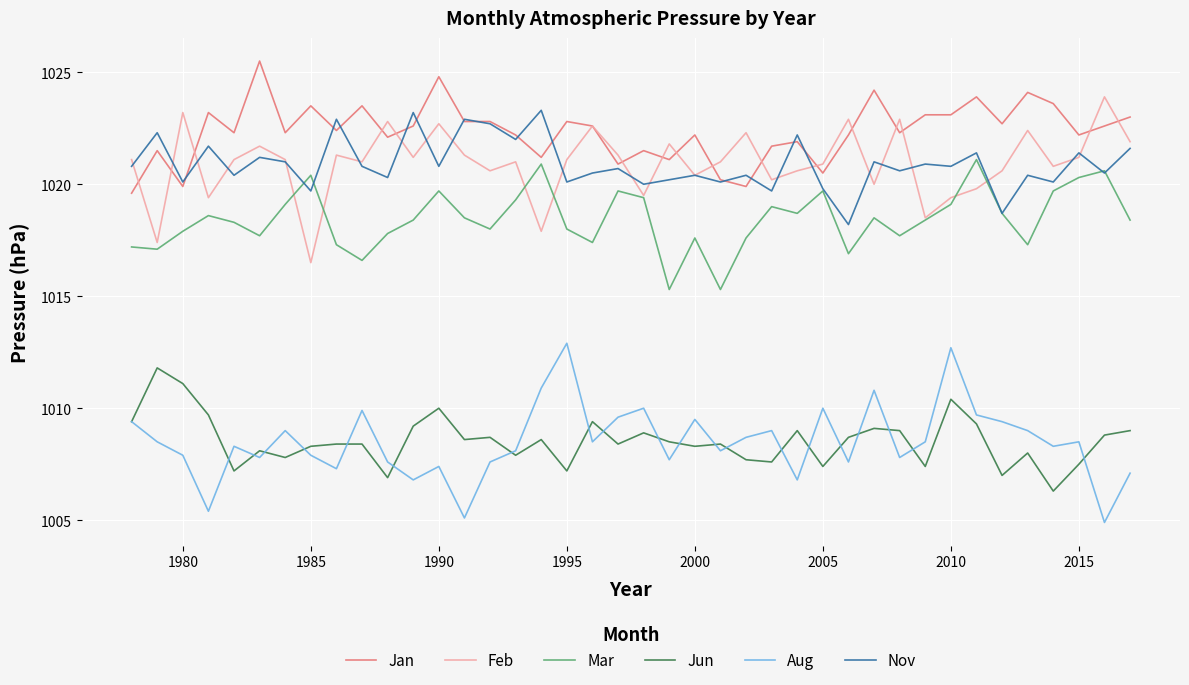

True or false: Jun and Jan cross at least once.

False